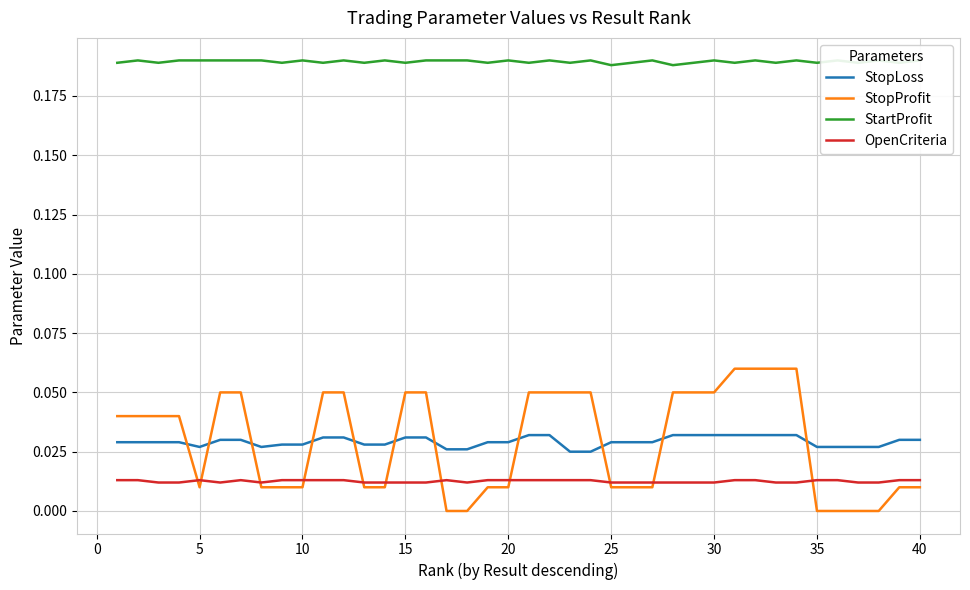

How many interior local peaks does the StartProfit series have?

13